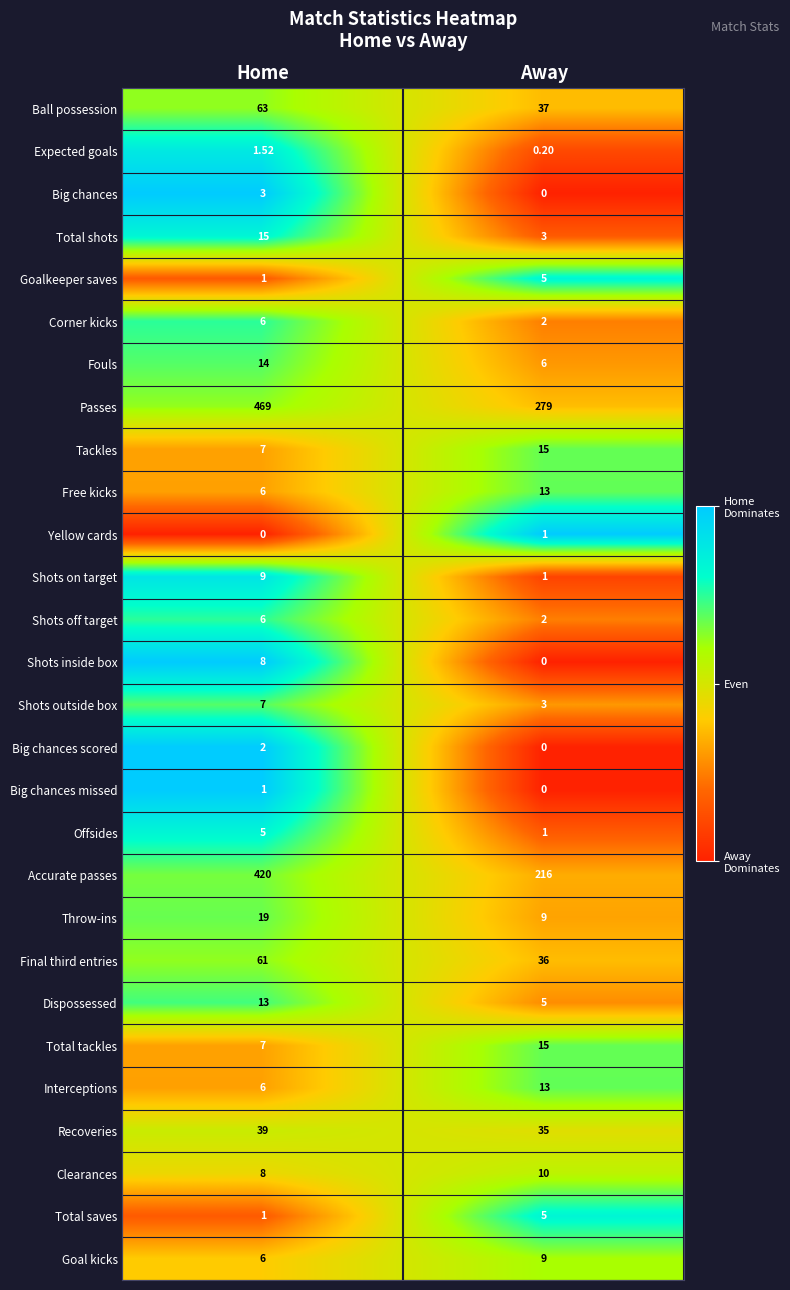

Between Home and Away, which series saw the biggest shift?

Accurate passes